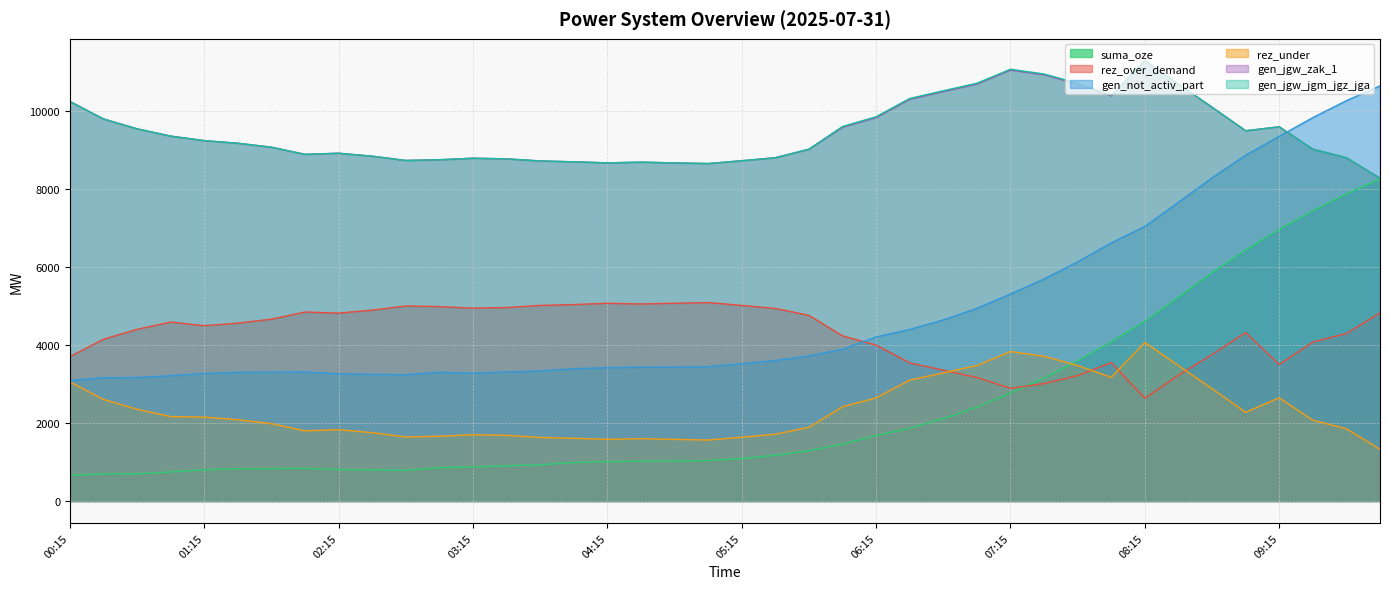

Where does the gen_not_activ_part series first go above 3522?

05:30